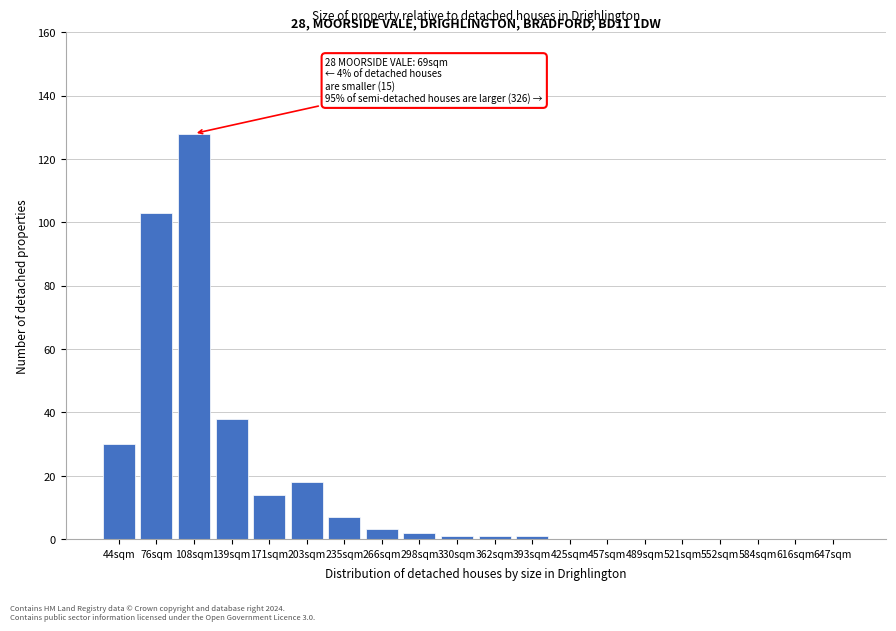

Reading right to left, extract all data points from this chart.

647sqm=0	616sqm=0	584sqm=0	552sqm=0	521sqm=0	489sqm=0	457sqm=0	425sqm=0	393sqm=1	362sqm=1	330sqm=1	298sqm=2	266sqm=3	235sqm=7	203sqm=18	171sqm=14	139sqm=38	108sqm=128	76sqm=103	44sqm=30